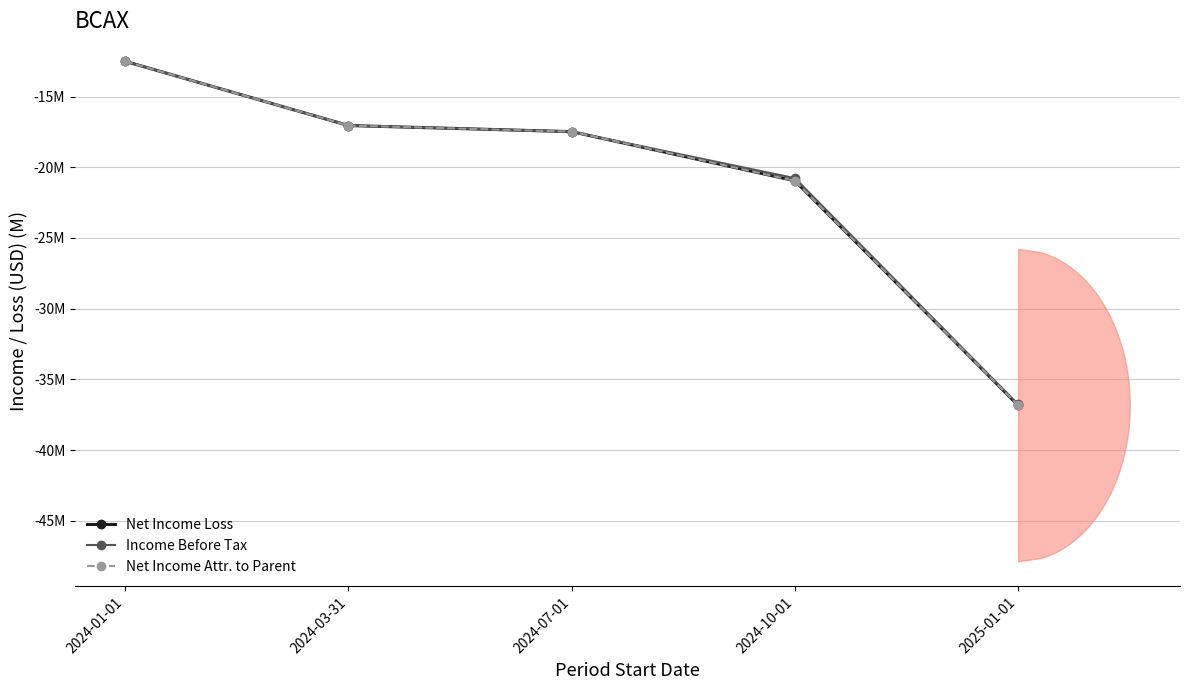

At which label does Net Income Loss first exceed -17?

2024-01-01